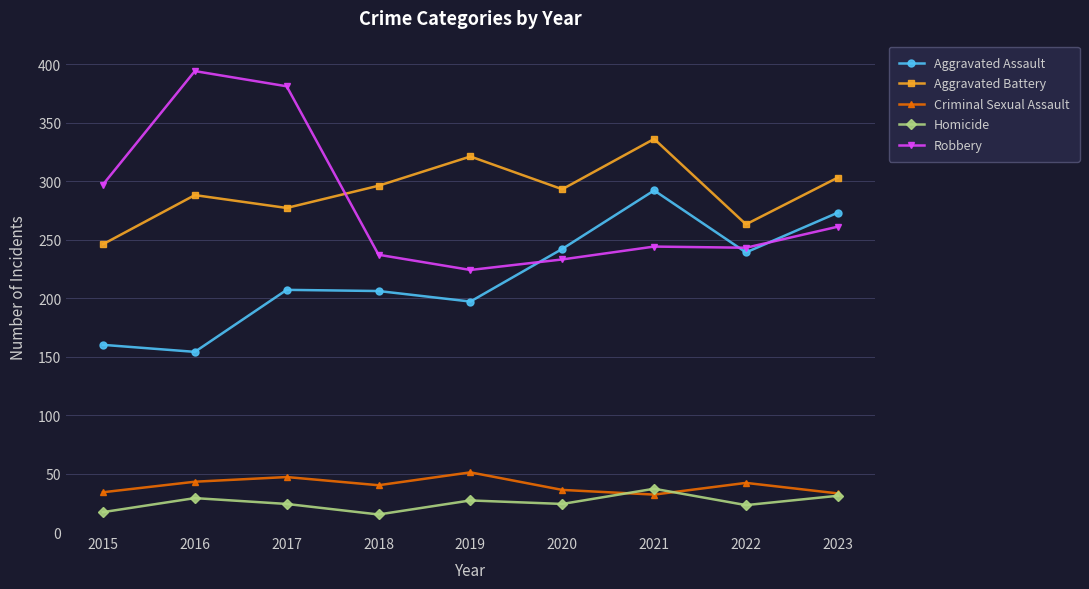

Which category has the lowest value in the Aggravated Battery series?

2015